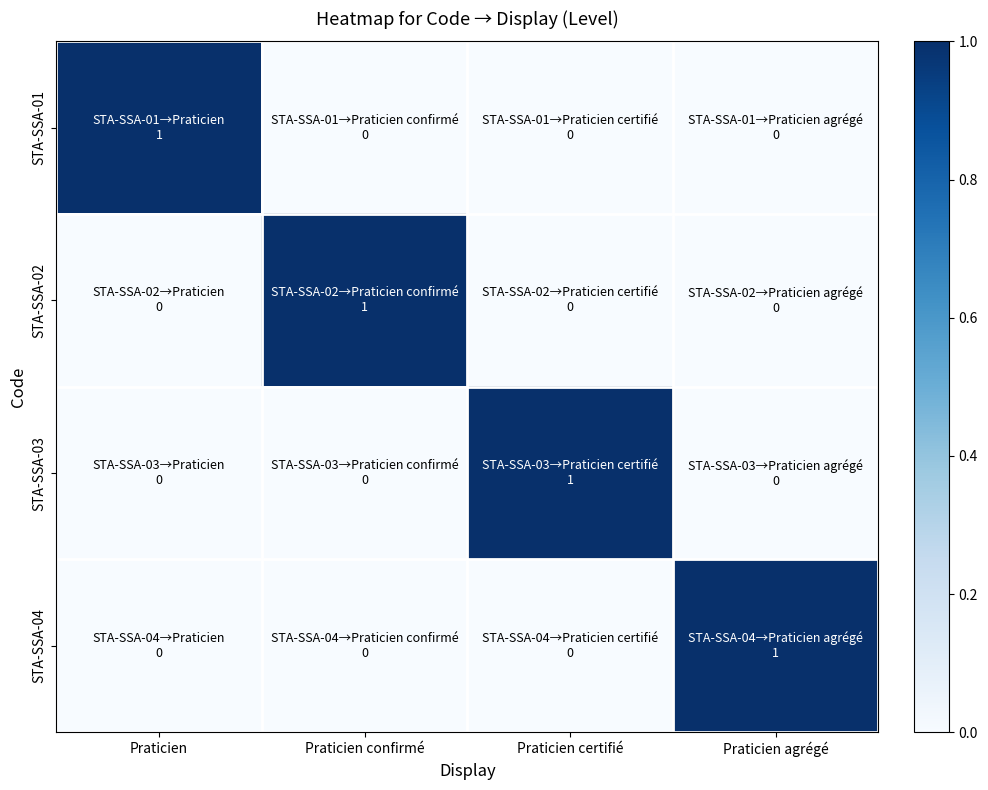

What is the spread (max minus min) of values at Praticien?

1